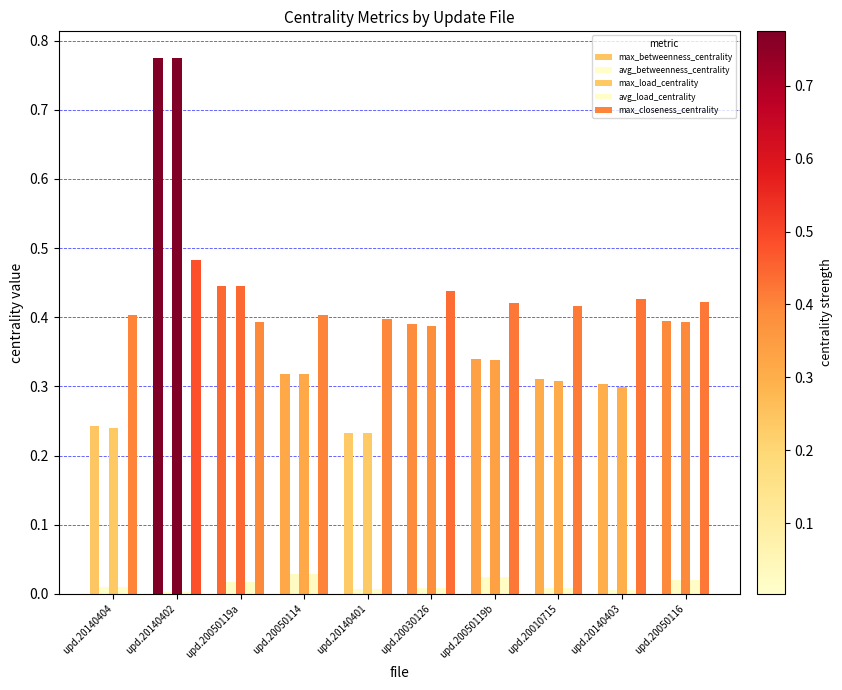

What is the highest value of the max_load_centrality series?

0.8